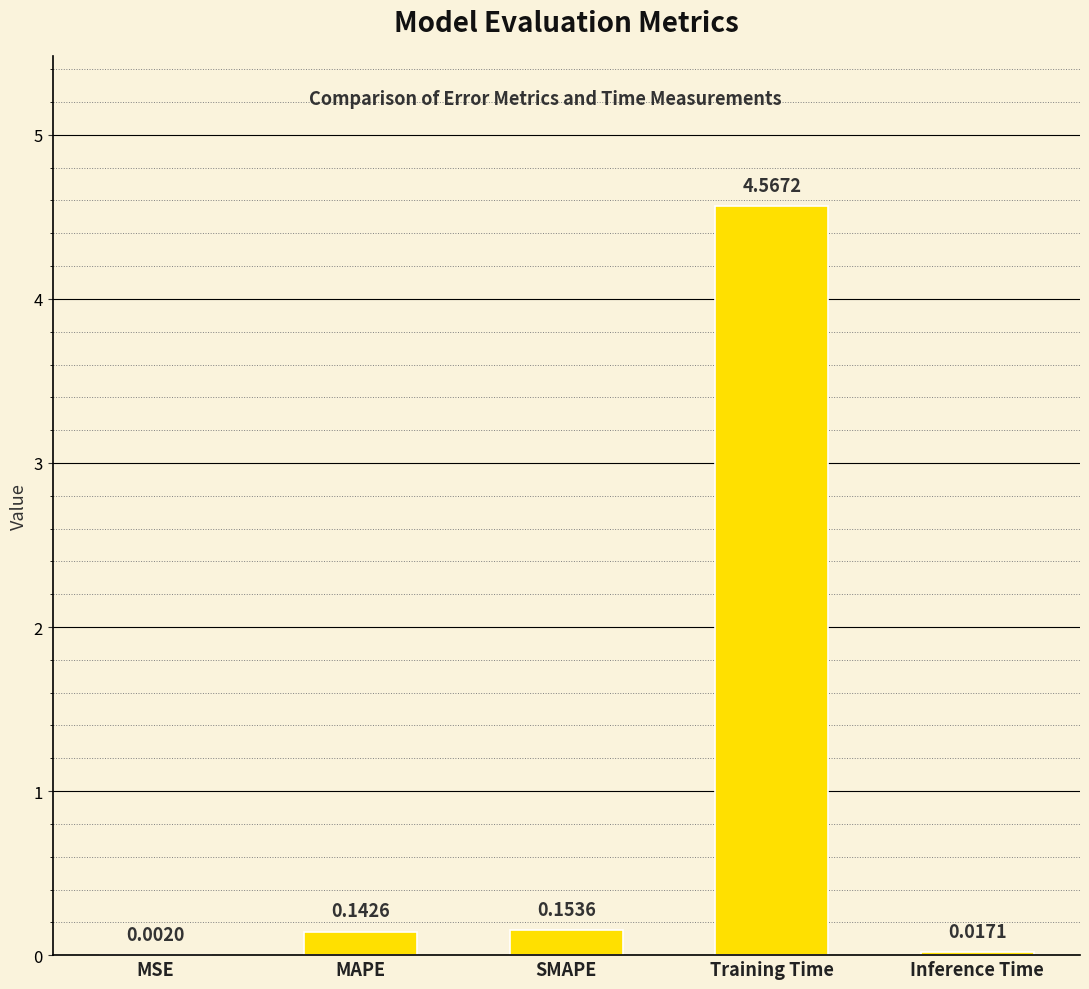

What is the sum of all values?

4.9